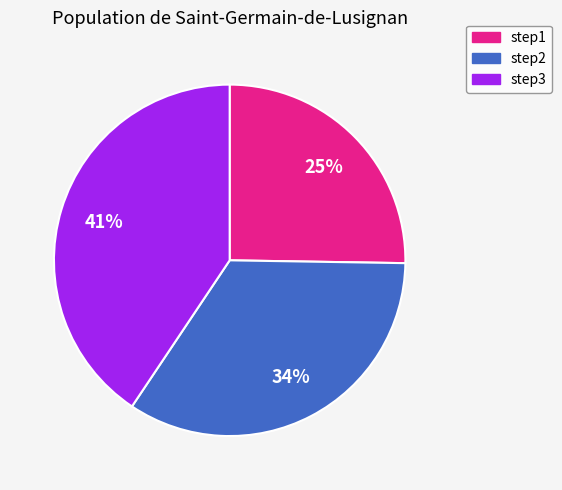

To the nearest percent, what is the average slice percentage?

33%